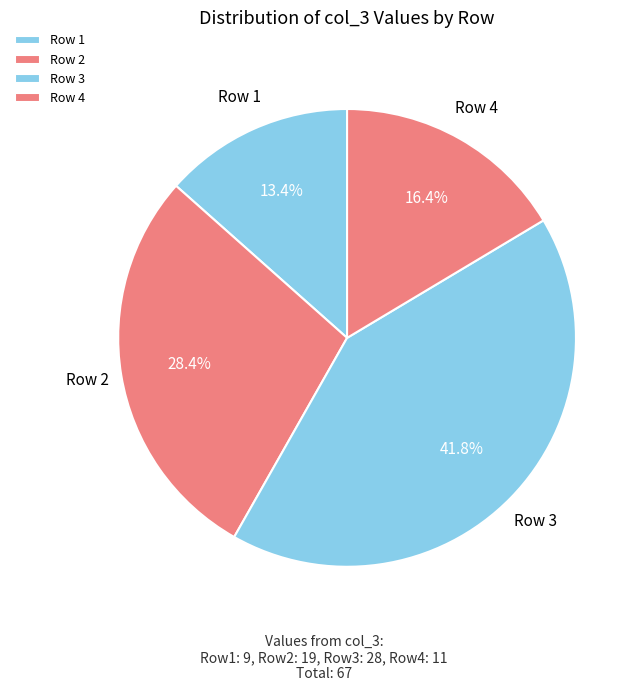

Rank the categories by value from lowest to highest.

Row 1, Row 4, Row 2, Row 3